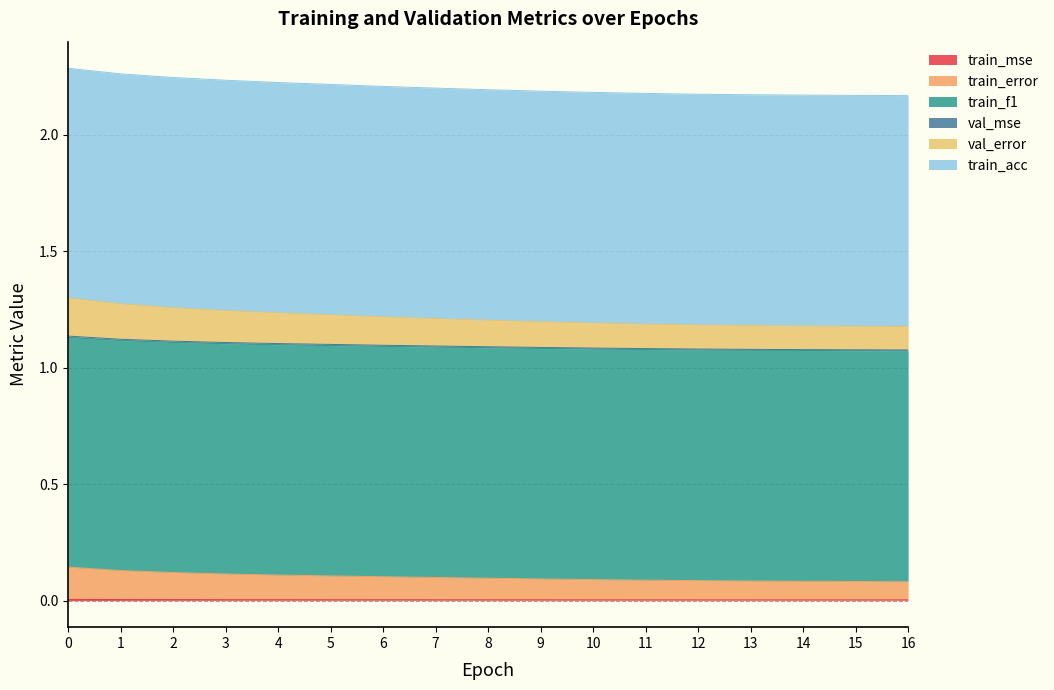

True or false: train_error and val_error cross at least once.

False